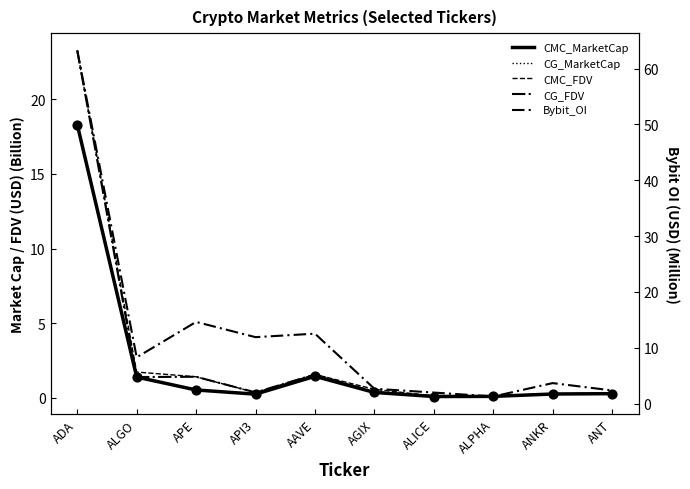

Which series contains the highest Y value?

Bybit_OI